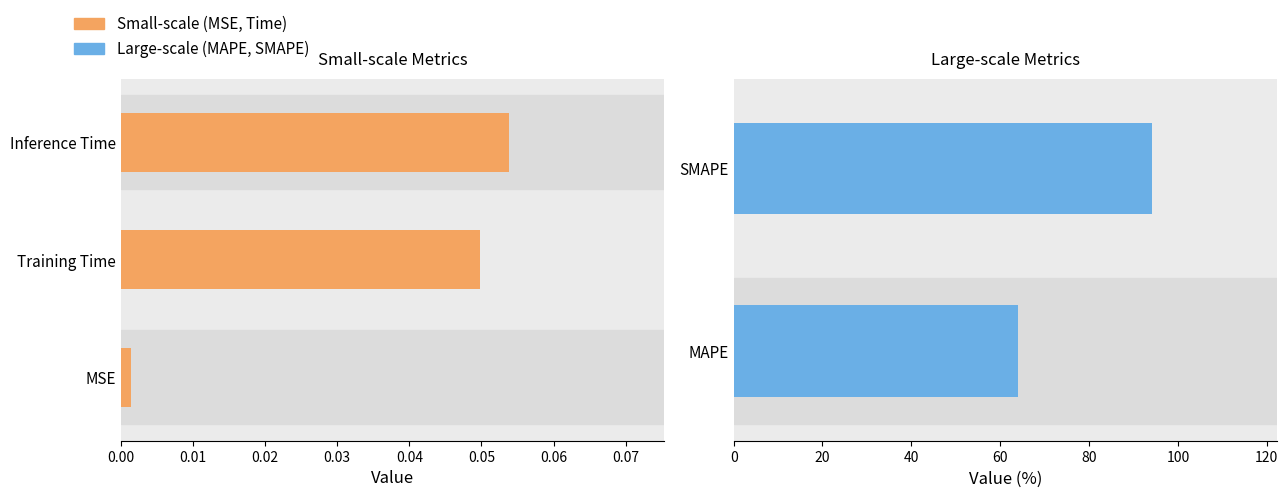

What is the maximum value shown in the chart?

94.1